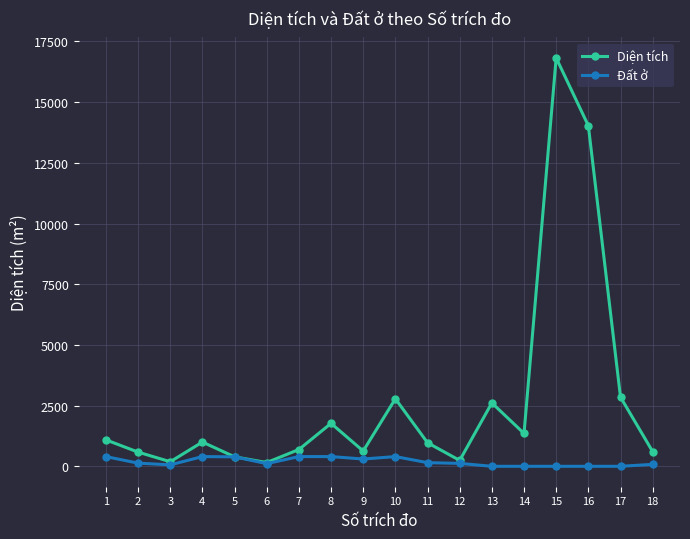

What is the difference between the maximum and second lowest values in the Đất ở series?

400.0